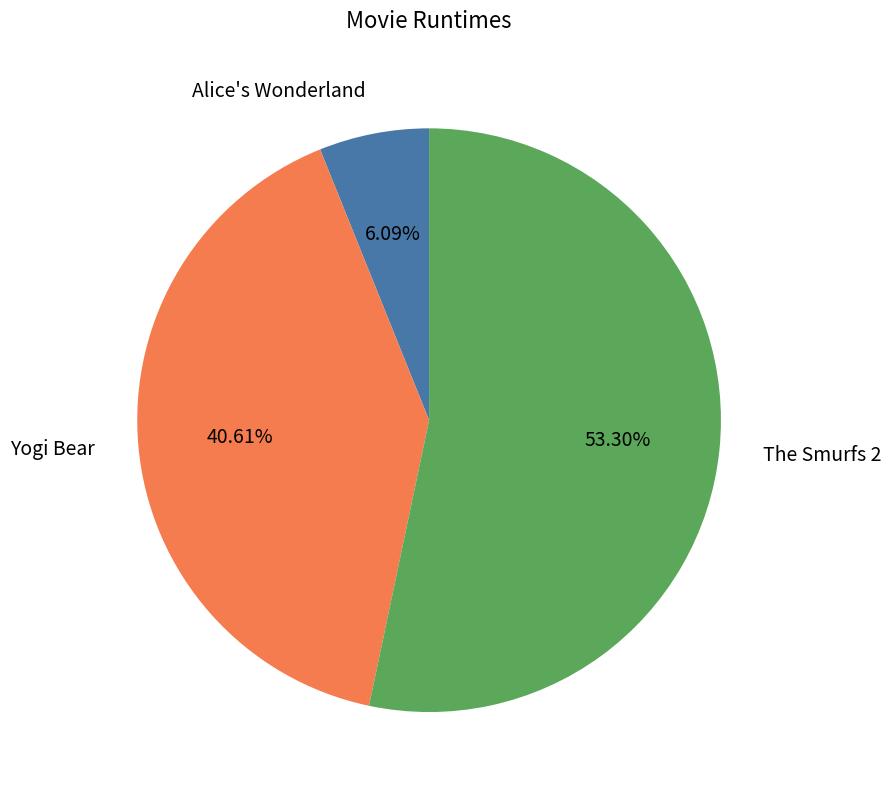

What is the ratio of the value at Yogi Bear to the value at The Smurfs 2?

0.8